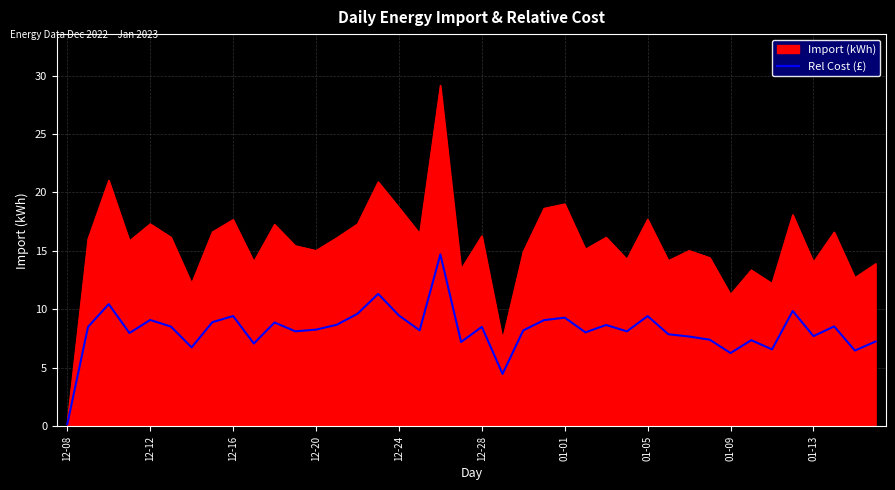

What is the maximum value shown in the chart?

29.2